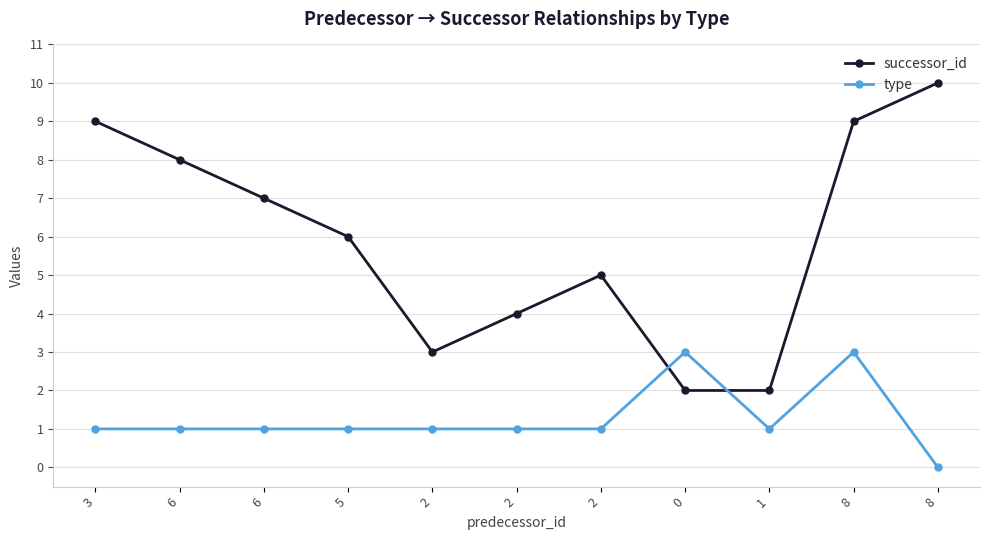

List the series in order of their overall mean, highest first.

successor_id, type